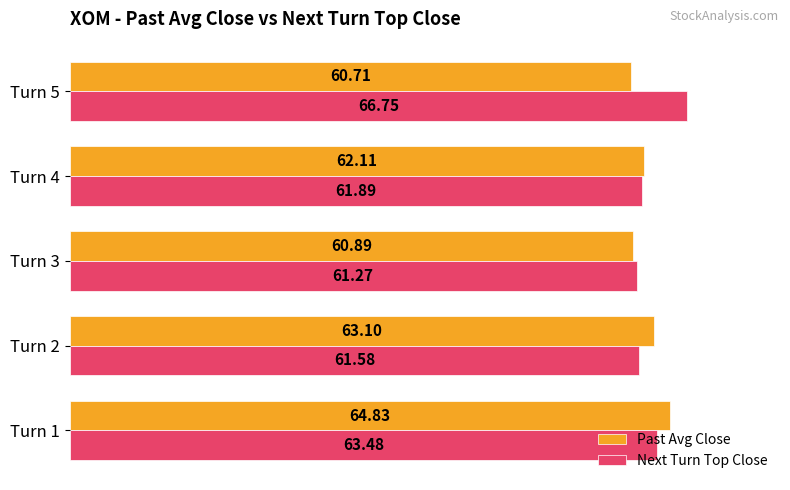

What is the difference between the Next Turn Top Close values at Turn 5 and Turn 2?

5.2